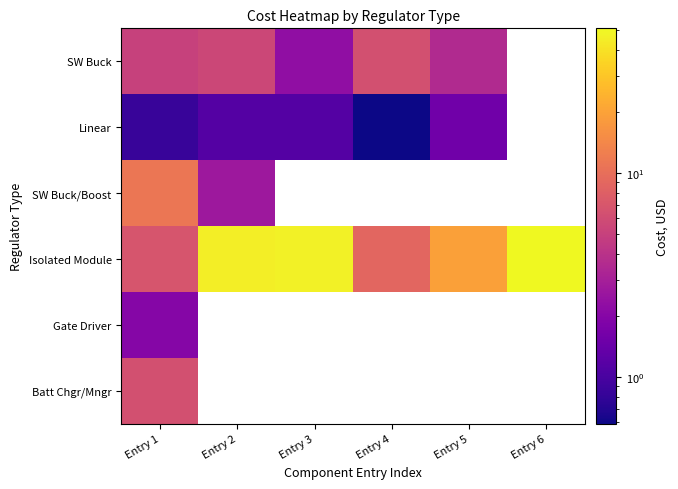

Which category has the lowest value across all series?

Entry 4